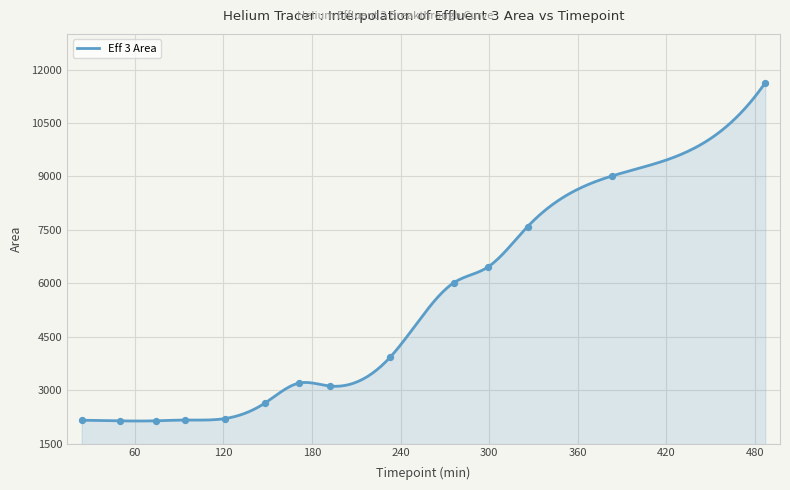

What is the ratio of the value at 148 to the value at 171?

0.8